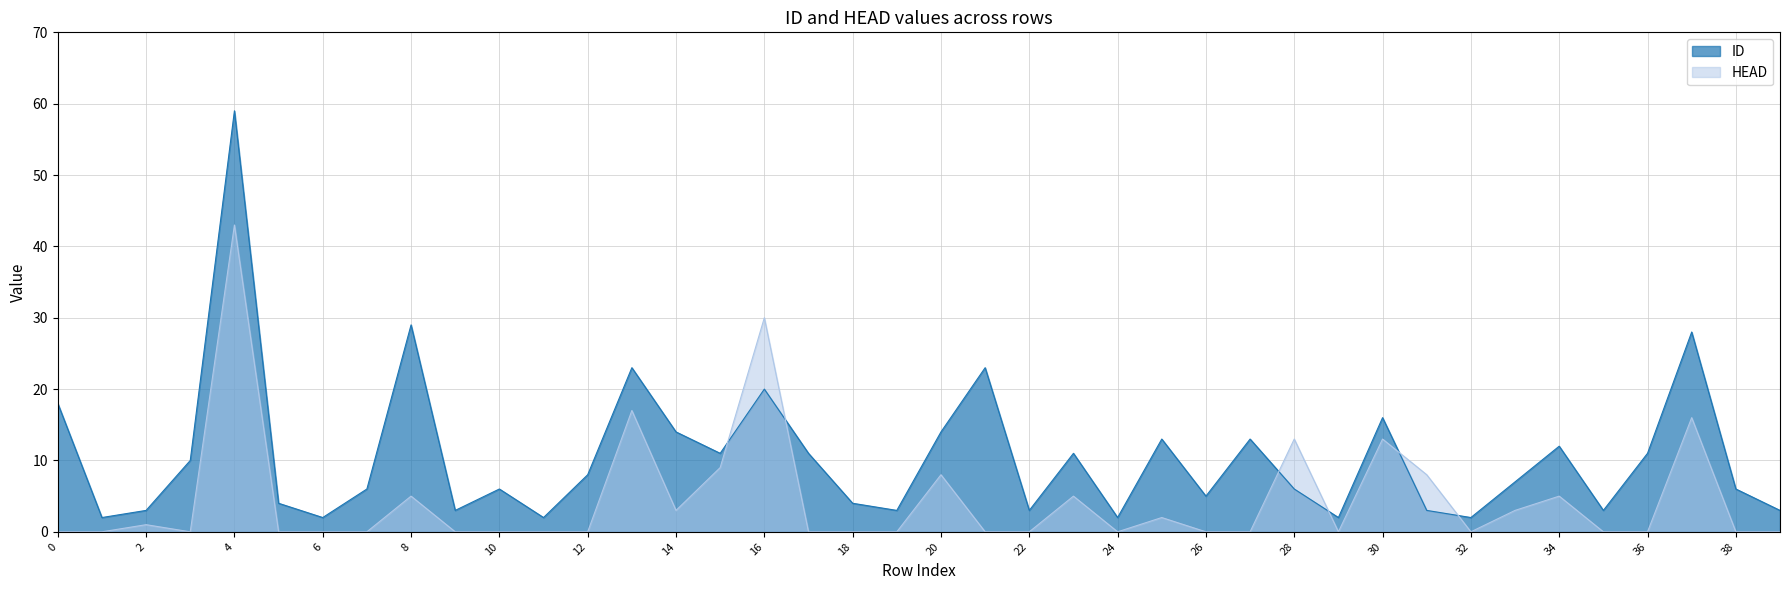

What is the total value across all series at 14?

17